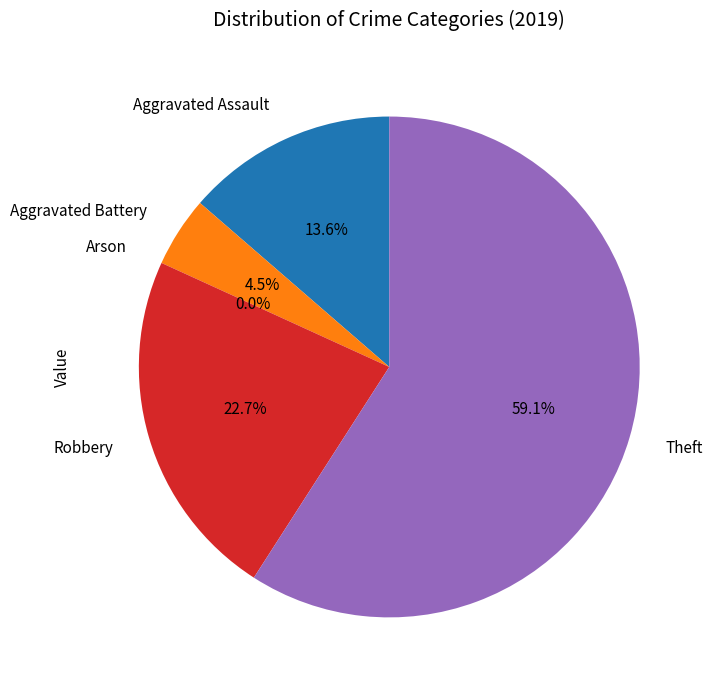

Rank the categories by value from lowest to highest.

Arson, Aggravated Battery, Aggravated Assault, Robbery, Theft